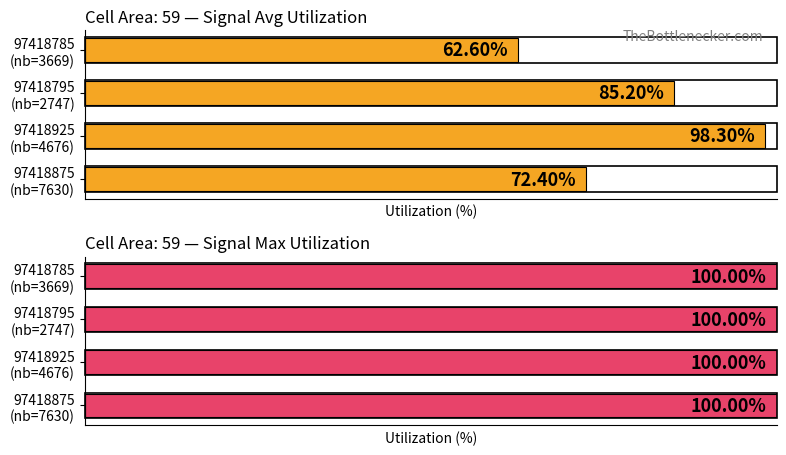

Which series has the largest total across all categories?

Maximum utilization